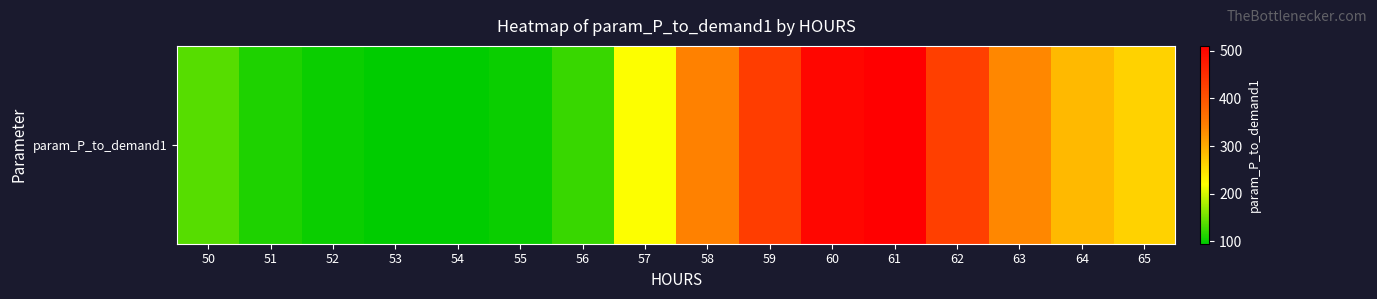

Which has a higher value, 60 or 52?

60